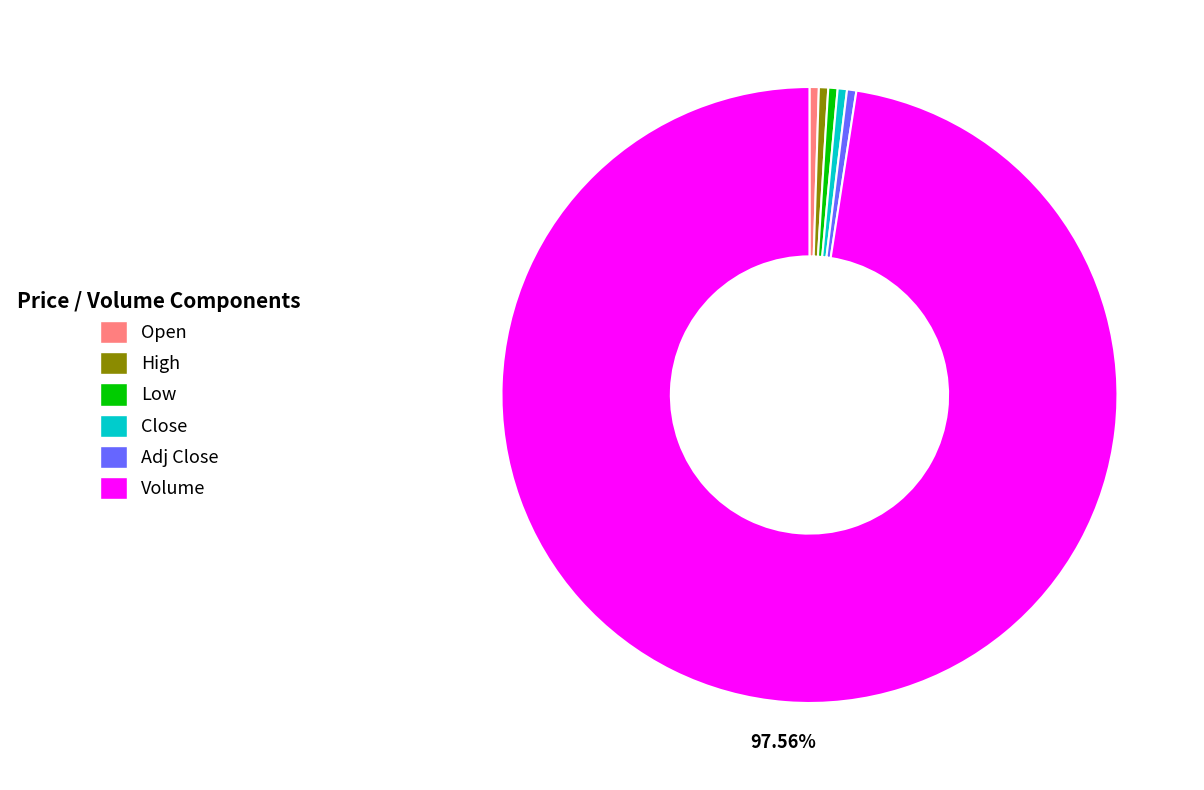

Count the number of slices in the pie.

6